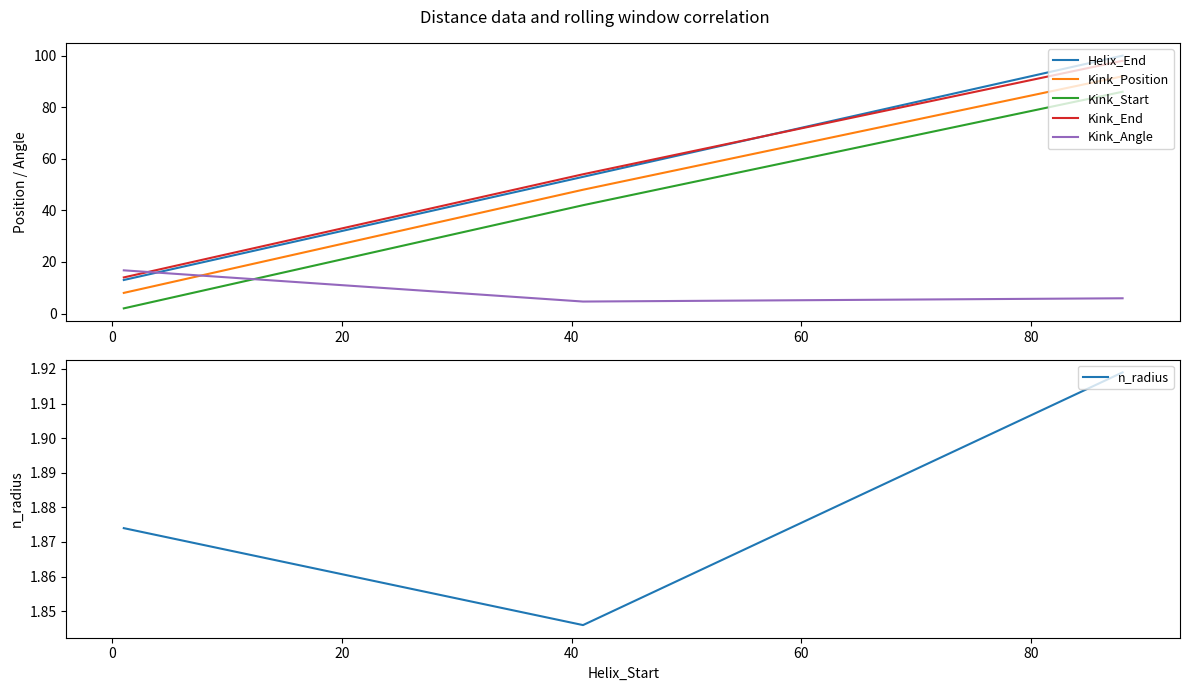

Reading left to right, list all the values displayed in this chart.

Helix_End: −20=13.0	0=53.0	20=100.0
Kink_Position: −20=8.0	0=48.0	20=92.0
Kink_Start: −20=2.0	0=42.0	20=86.0
Kink_End: −20=14.0	0=54.0	20=98.0
Kink_Angle: −20=16.7	0=4.6	20=5.9
n_radius: −20=1.9	0=1.8	20=1.9